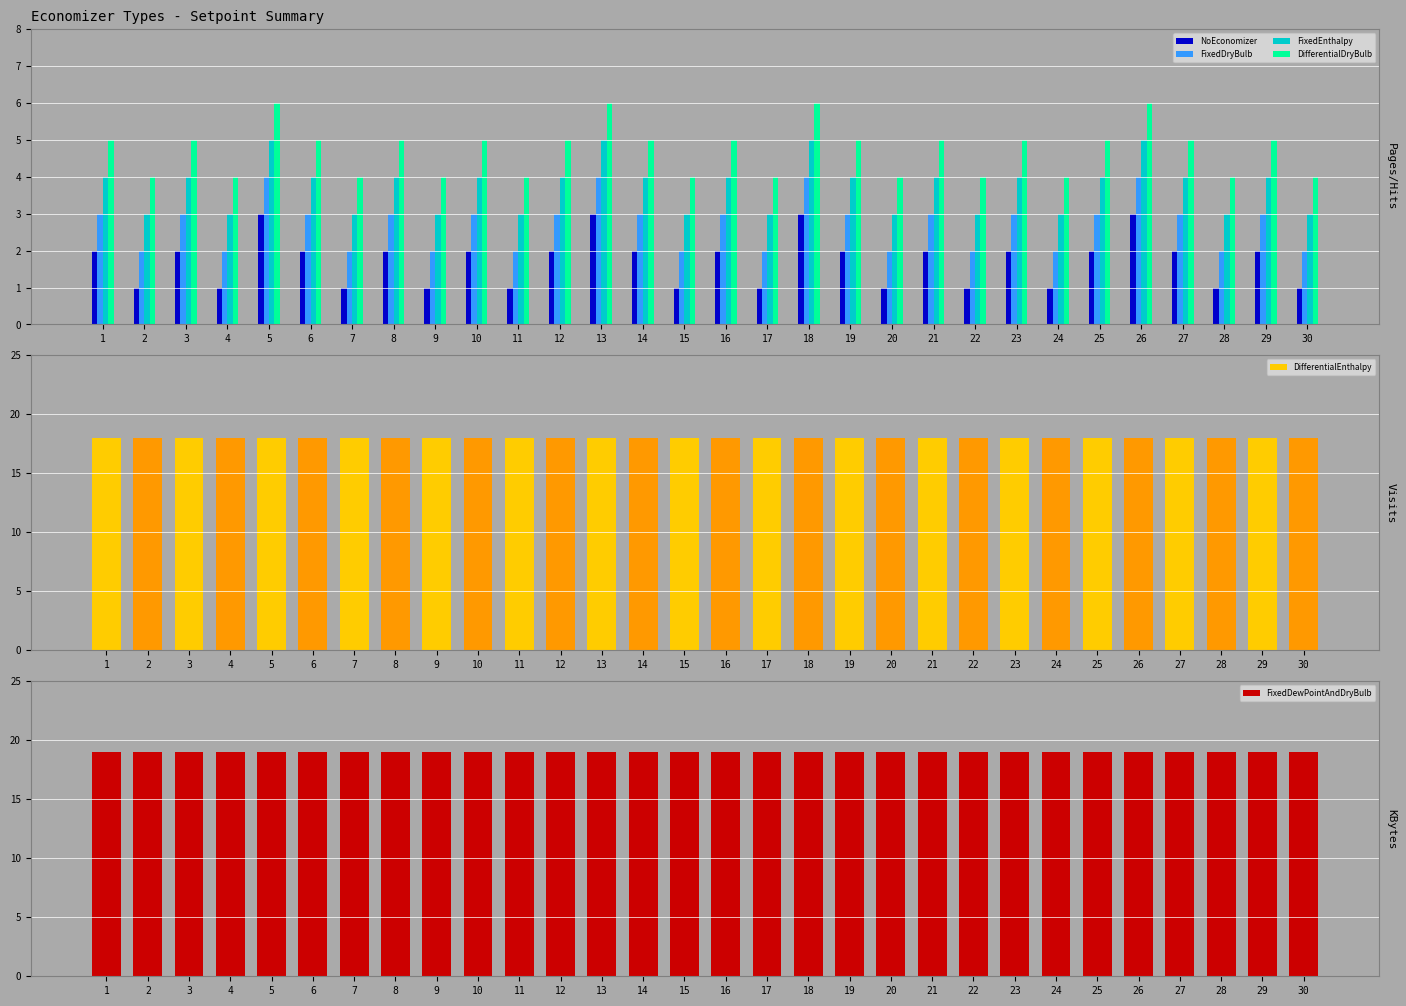

At which category does the chart reach its peak across all series?

1